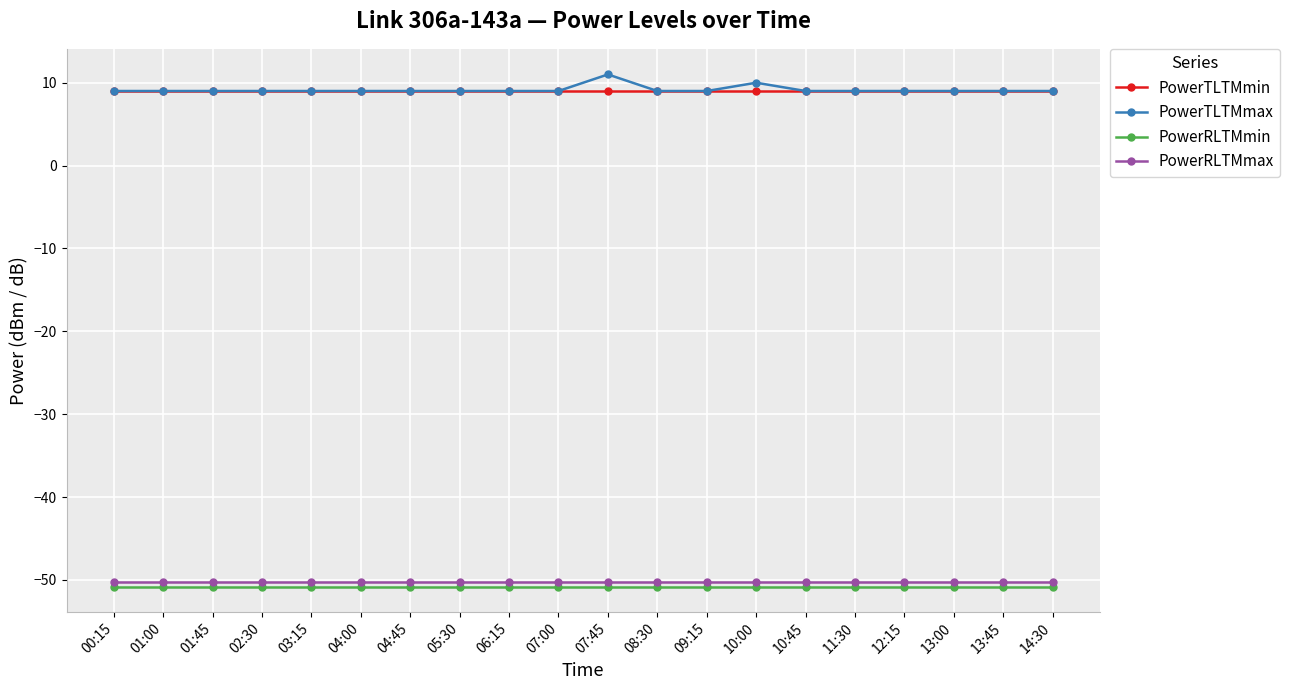

True or false: PowerRLTMmax and PowerRLTMmin intersect in this chart.

False